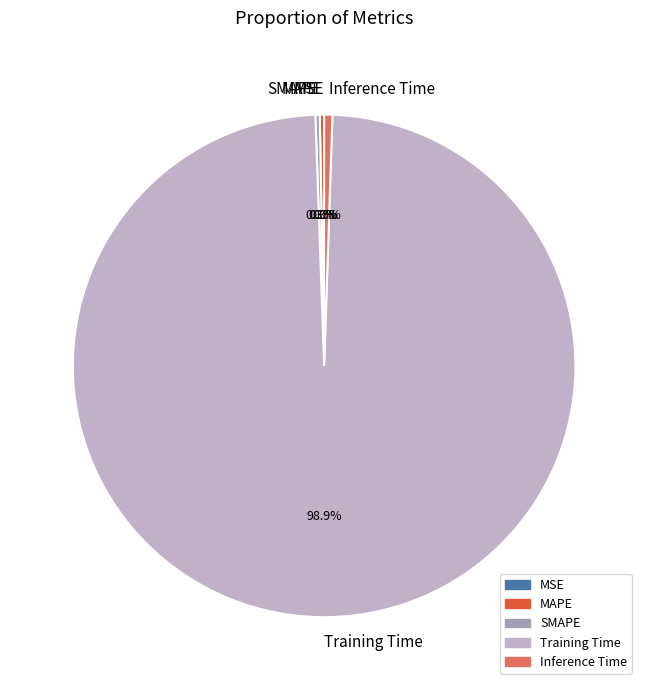

How much of the chart is everything except Training Time?

1.1%